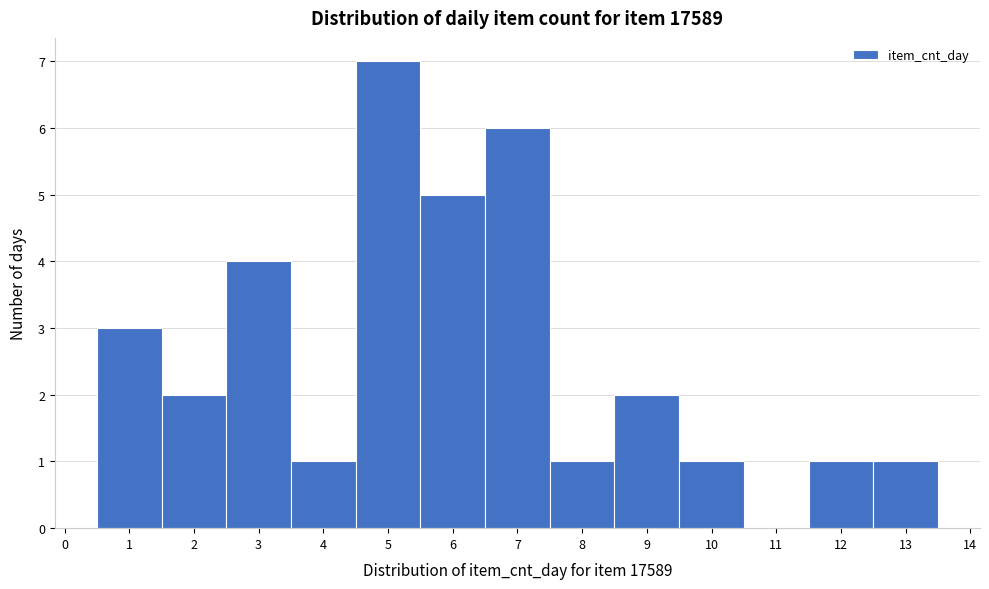

Reading left to right, transcribe this chart: for each bar, give the range it covers on the x-axis and its height. The values are not printed on the chart, so give them approximately, as read against the axis.

0.5 to 1.5: 3
1.5 to 2.5: 2
2.5 to 3.5: 4
3.5 to 4.5: 1
4.5 to 5.5: 7
5.5 to 6.5: 5
6.5 to 7.5: 6
7.5 to 8.5: 1
8.5 to 9.5: 2
9.5 to 10.5: 1
10.5 to 11.5: 0
11.5 to 12.5: 1
12.5 to 13.5: 1